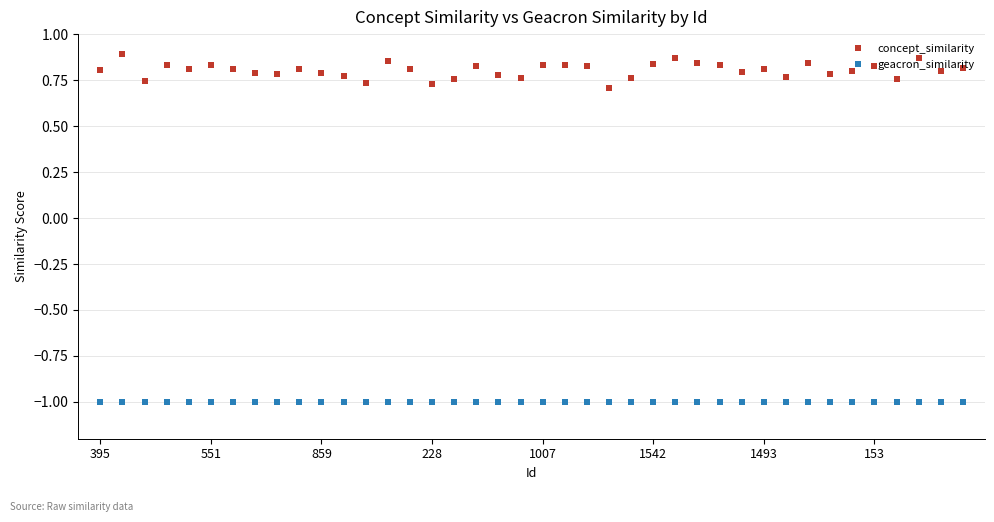

What is the minimum value shown in the chart?

-1.0